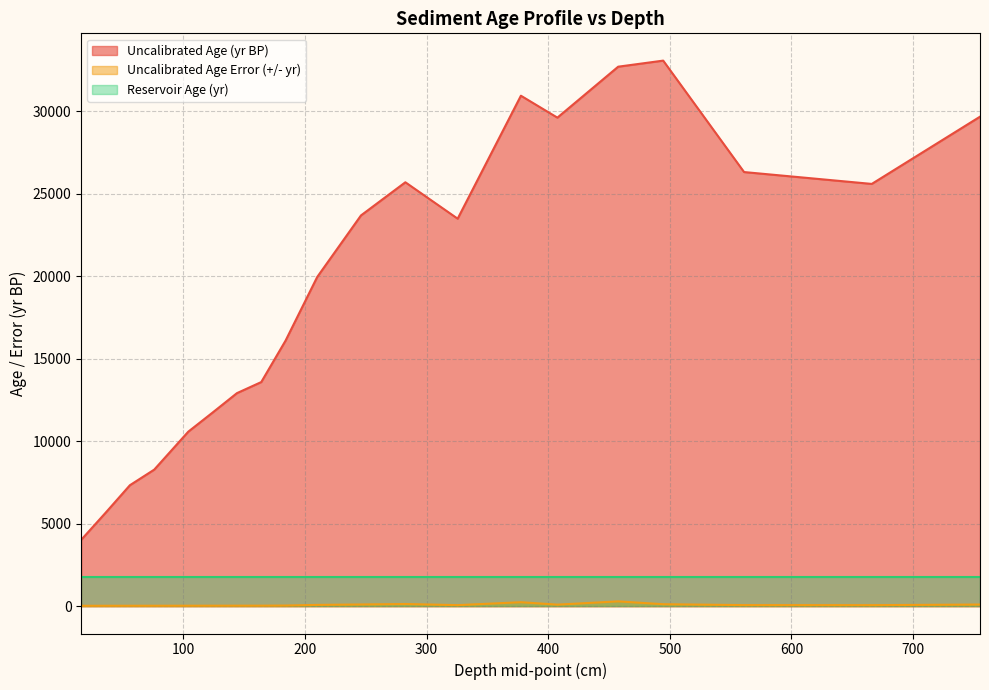

Is the value of Uncalibrated Age (yr BP) at 144 greater than the value of Uncalibrated Age Error (+/- yr) at 76?

Yes